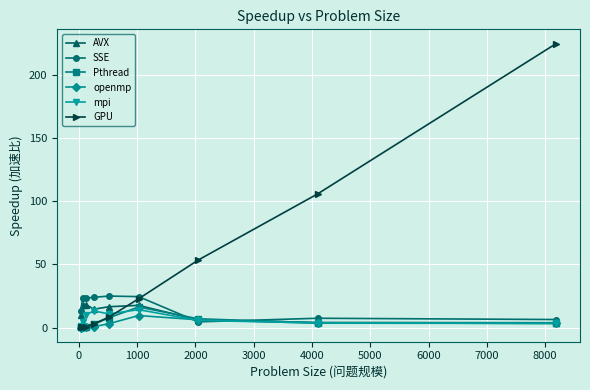

True or false: Pthread and mpi intersect in this chart.

True